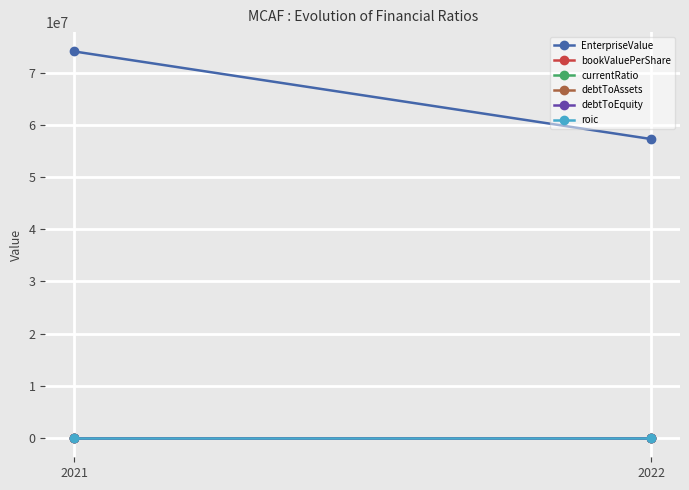

What is the value of the bookValuePerShare point at the 1st from the left?

7.4